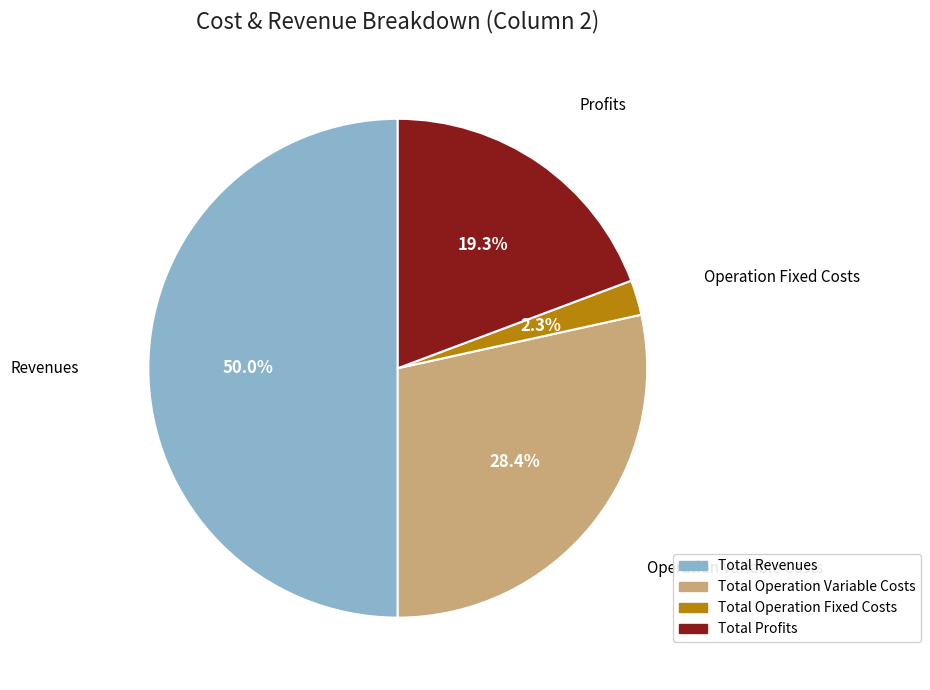

What is the ratio of the value at Total Operation Variable Costs to the value at Total Revenues?

0.6